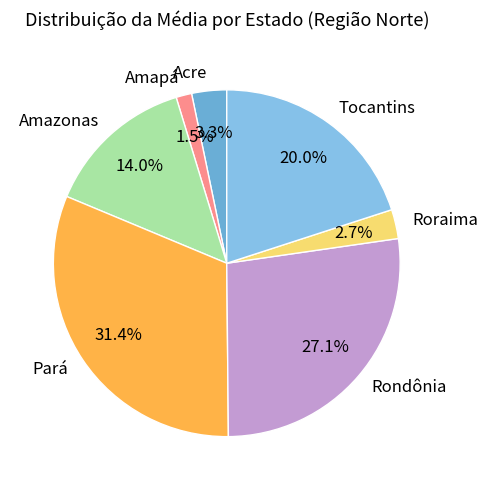

Is the sum of Rondônia and Pará greater than half?

Yes